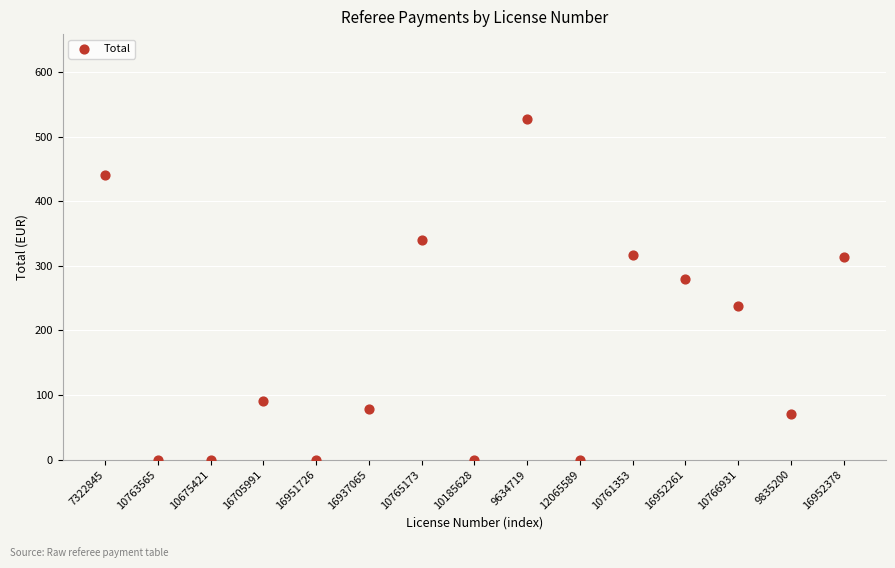

What is the range of Y values (max minus min)?

527